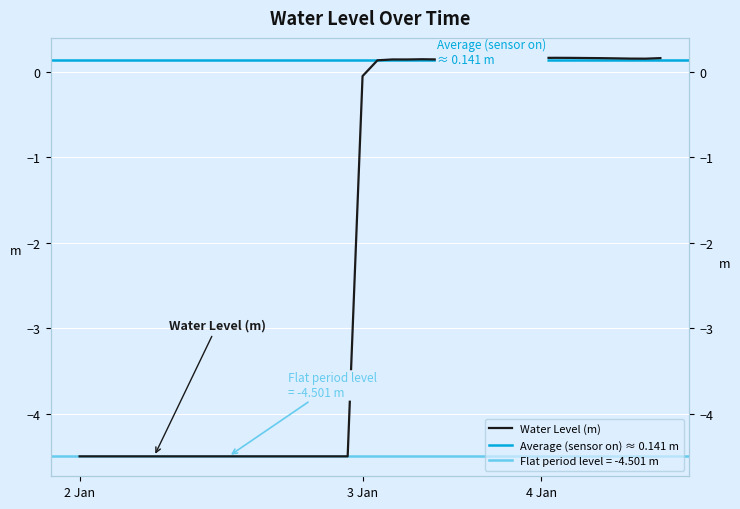

True or false: the data shows -2.1 at 2023-01-02 21:00.

False